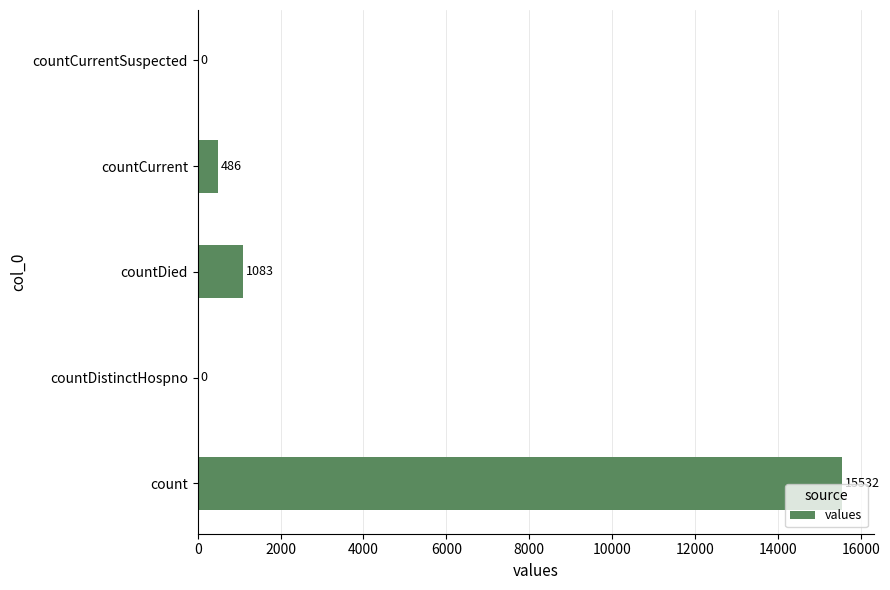

Where is the data nearest to the value 7766?

countDied